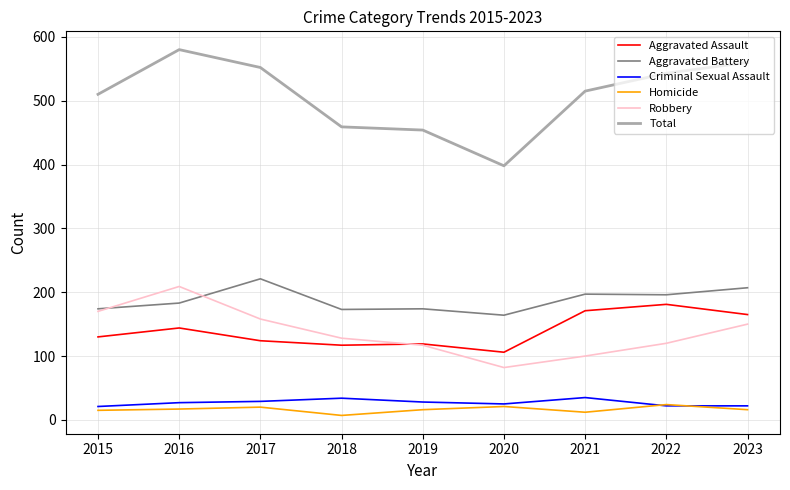

What are all the series names shown in the legend?

Aggravated Assault, Aggravated Battery, Criminal Sexual Assault, Homicide, Robbery, Total